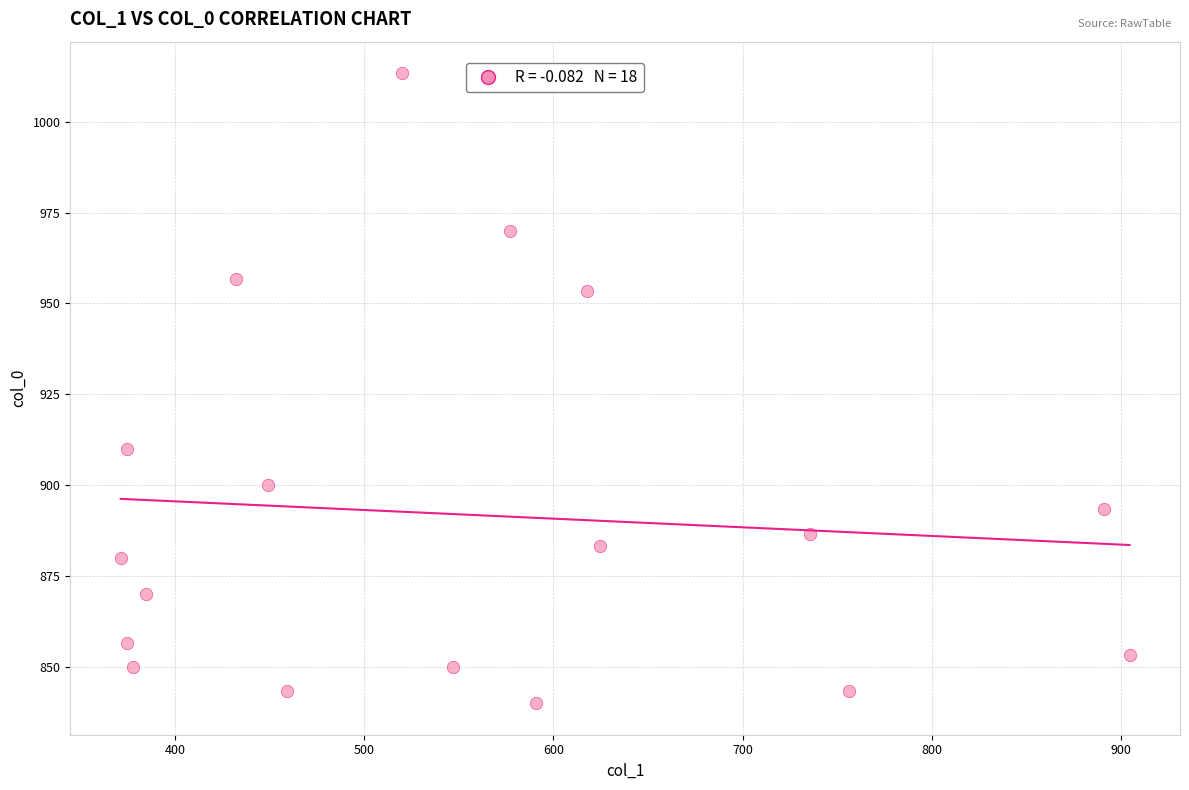

What is the range of Y values (max minus min)?

173.3